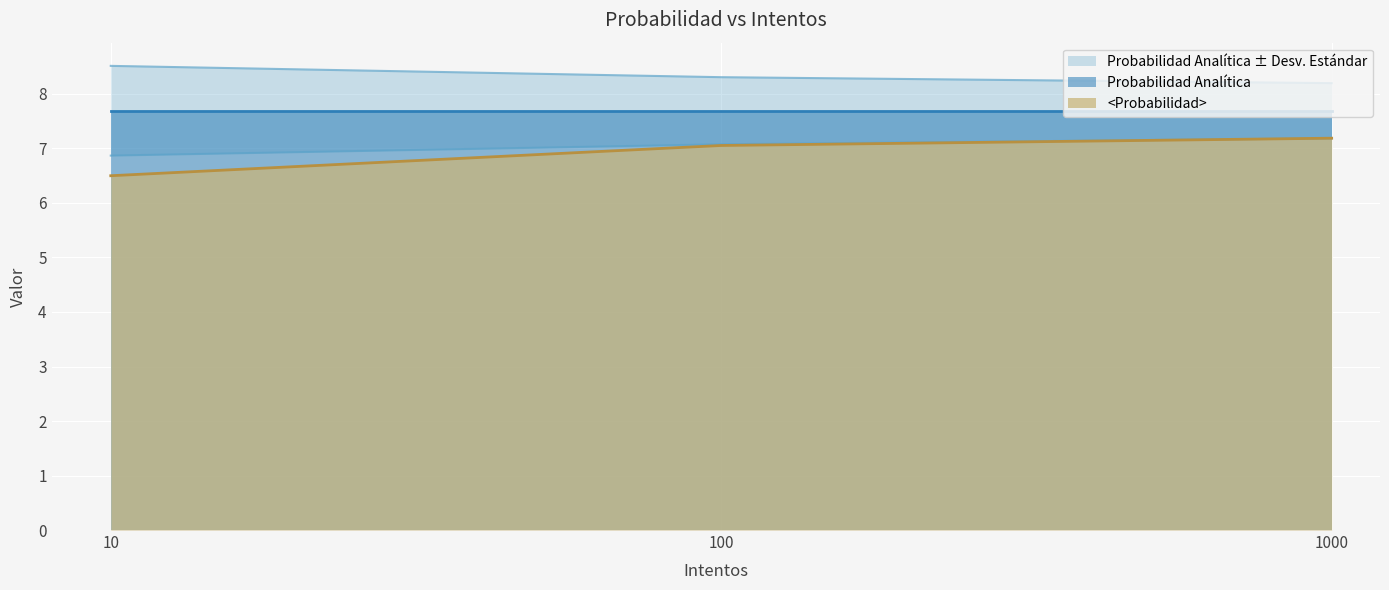

How many values in the <Probabilidad> series exceed 7?

2